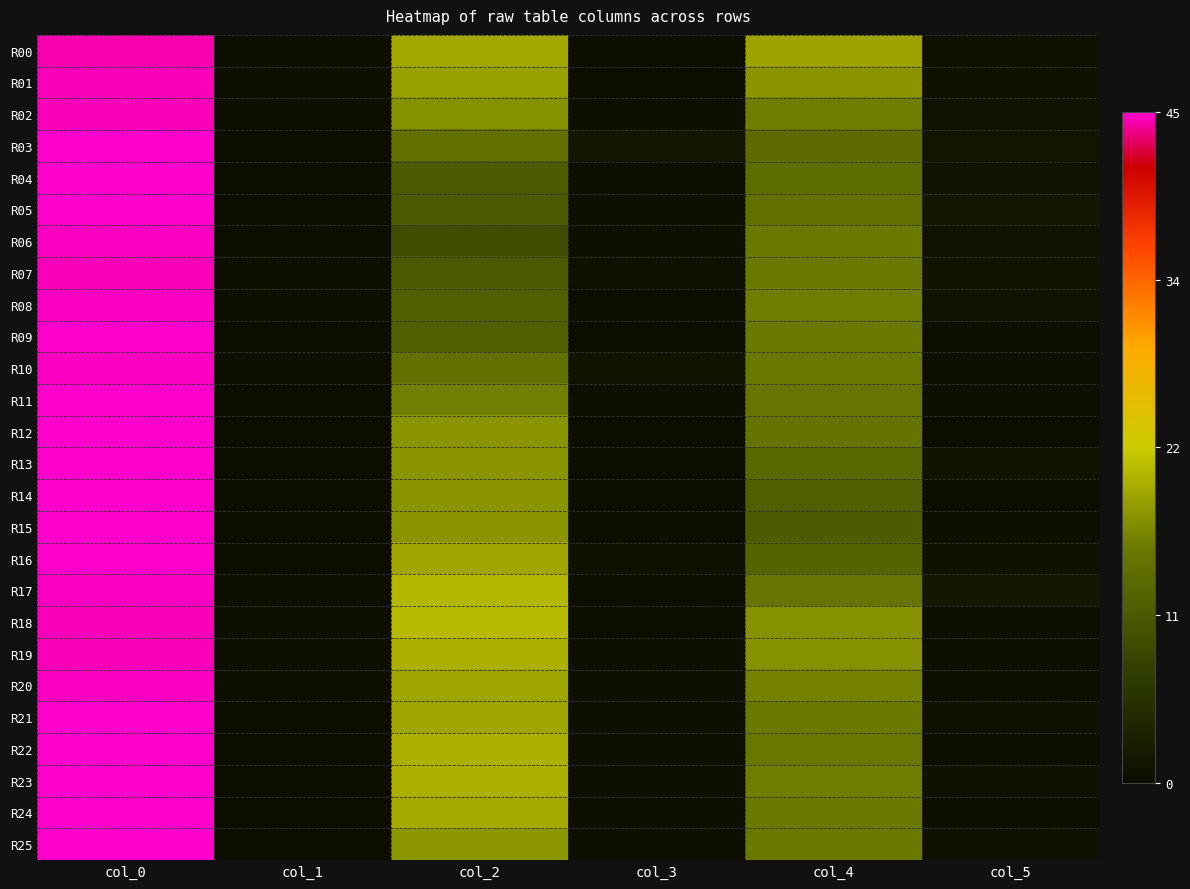

What is the total value across all series at col_2?

440.7